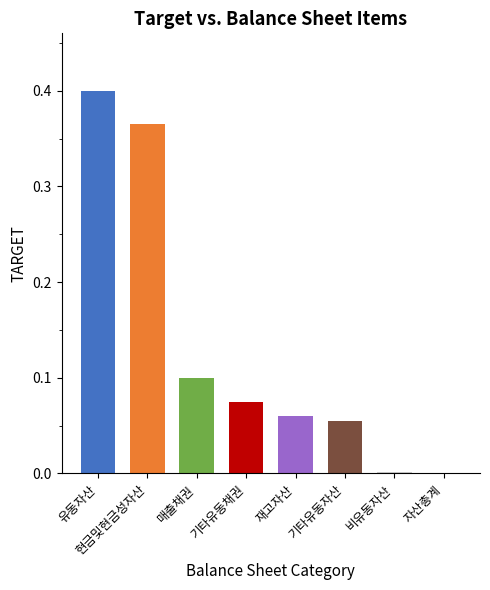

True or false: the data shows 0.4 at 유동자산.

True